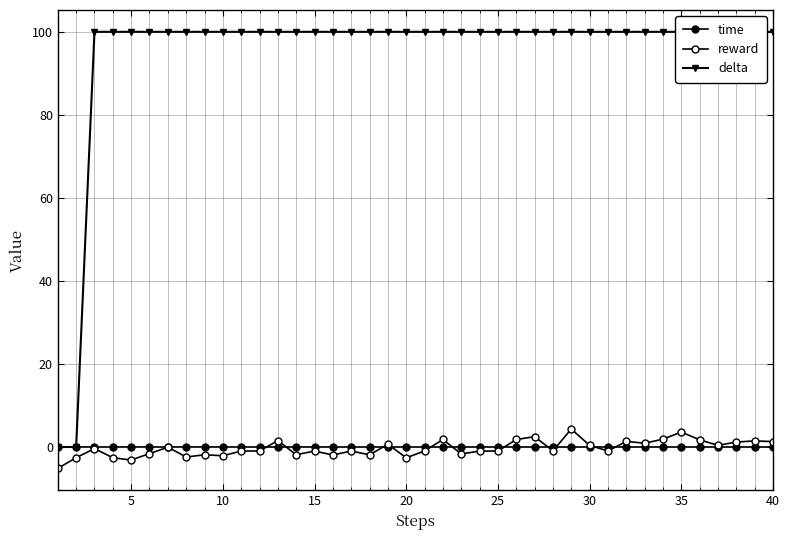

List the series in order of their peak value, lowest first.

time, reward, delta